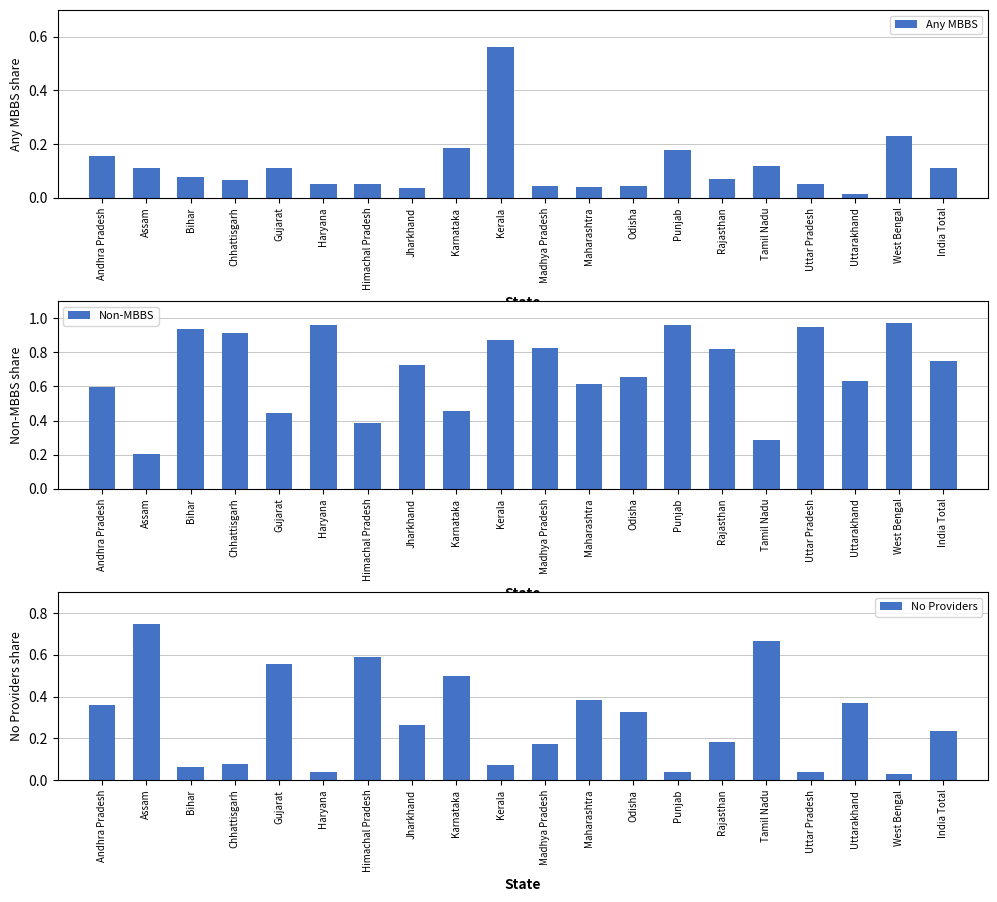

How many groups of bars are there?

20